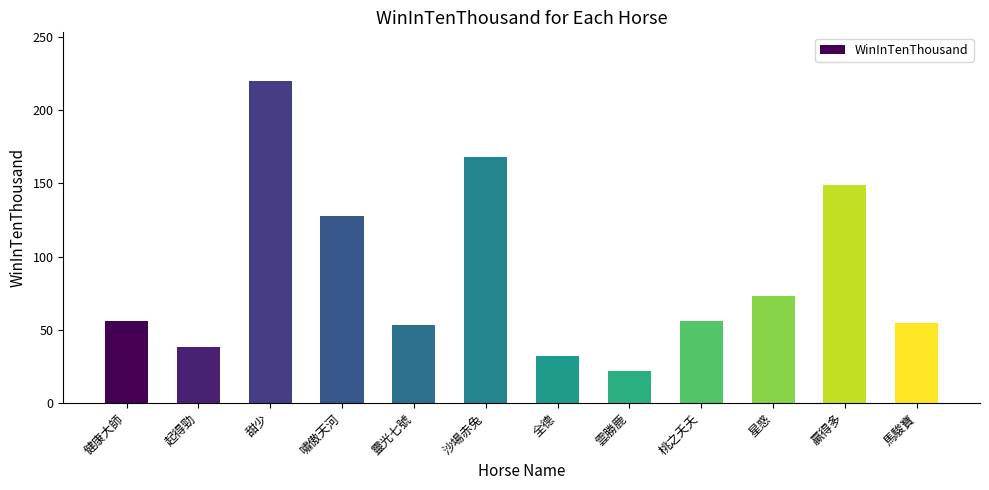

Which has a higher value, 健康大師 or 嘯傲天河?

嘯傲天河